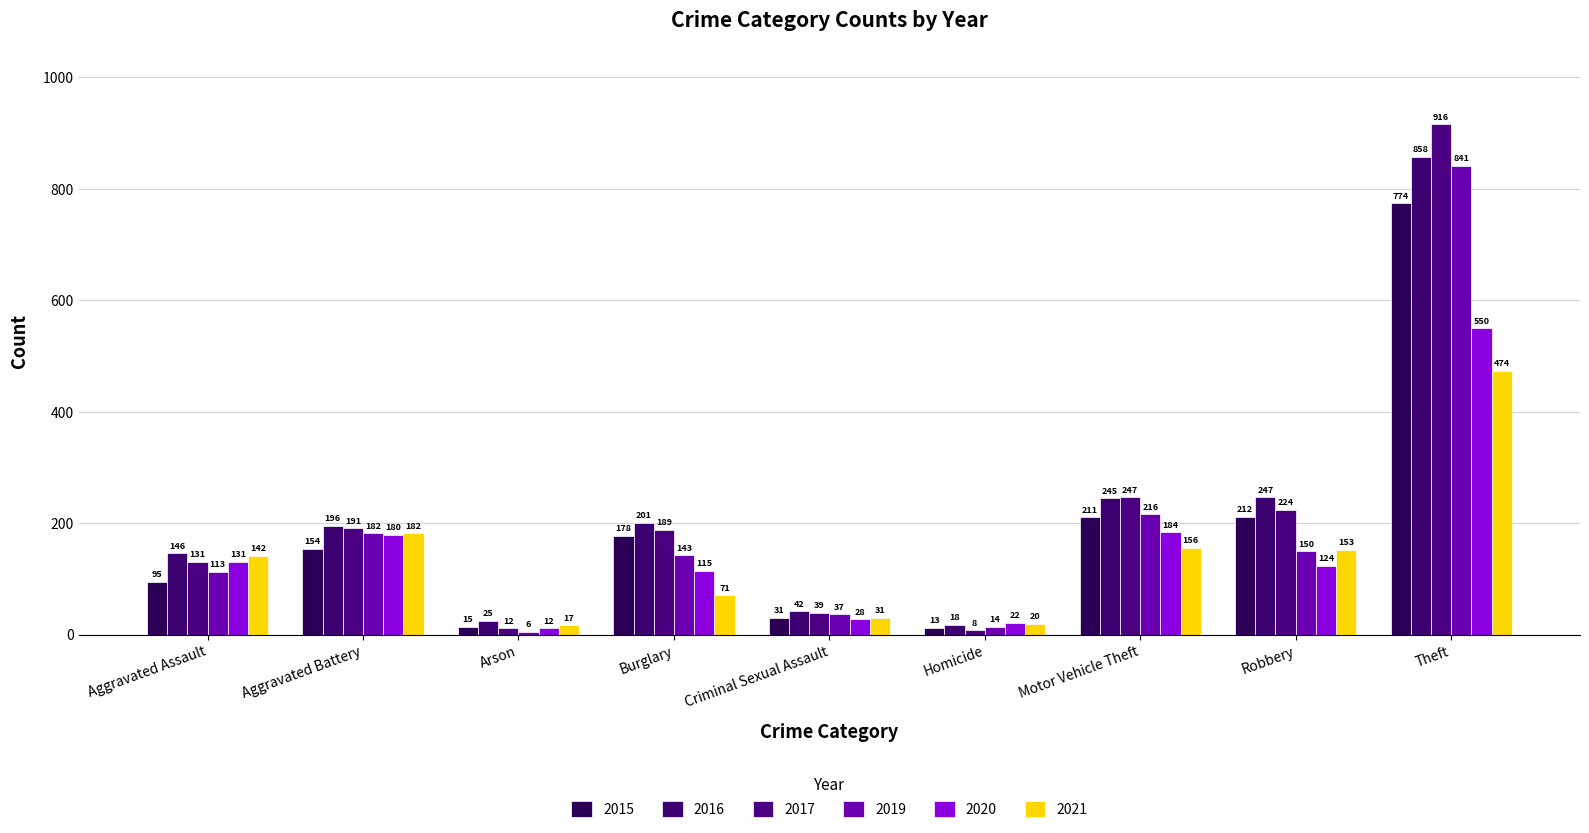

What is the average value of the 2017 series?

217